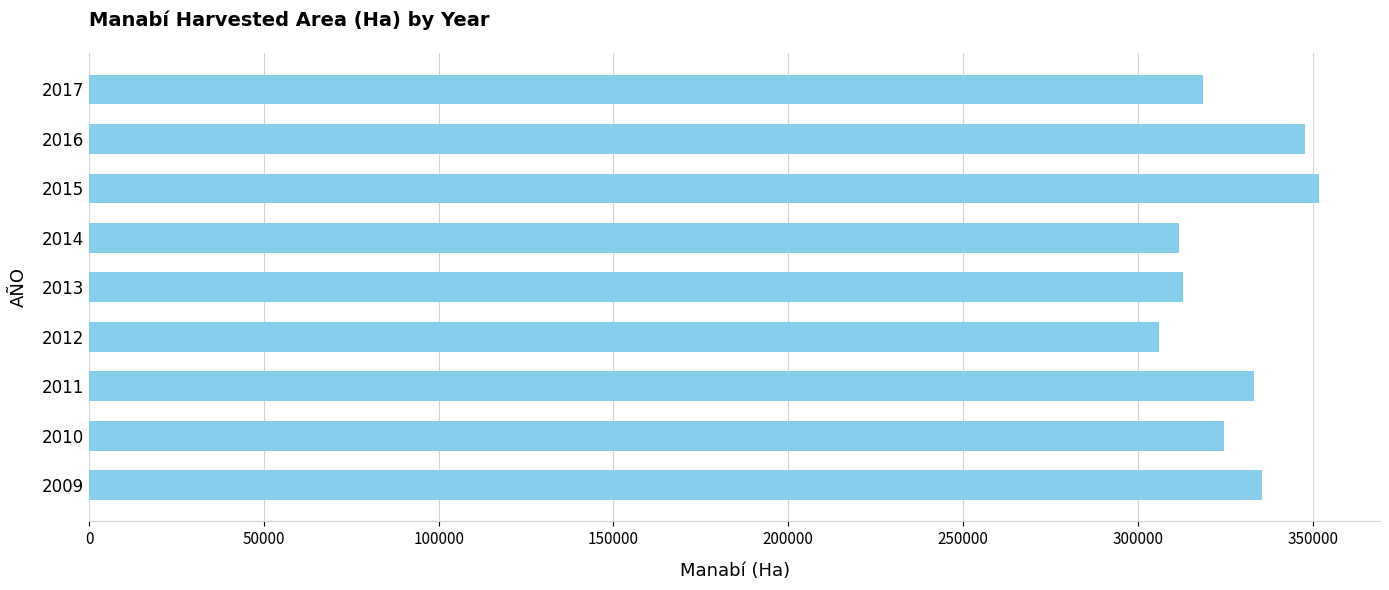

What is the change in value from 2010 to 2013?

-11789